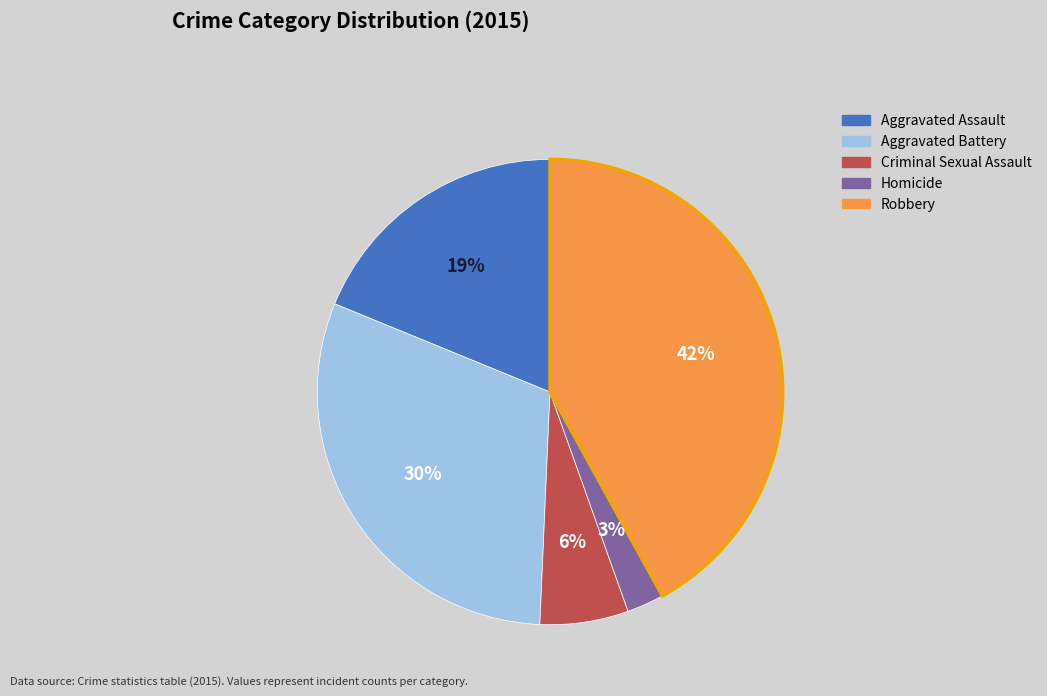

To the nearest percent, what is the average slice percentage?

20%